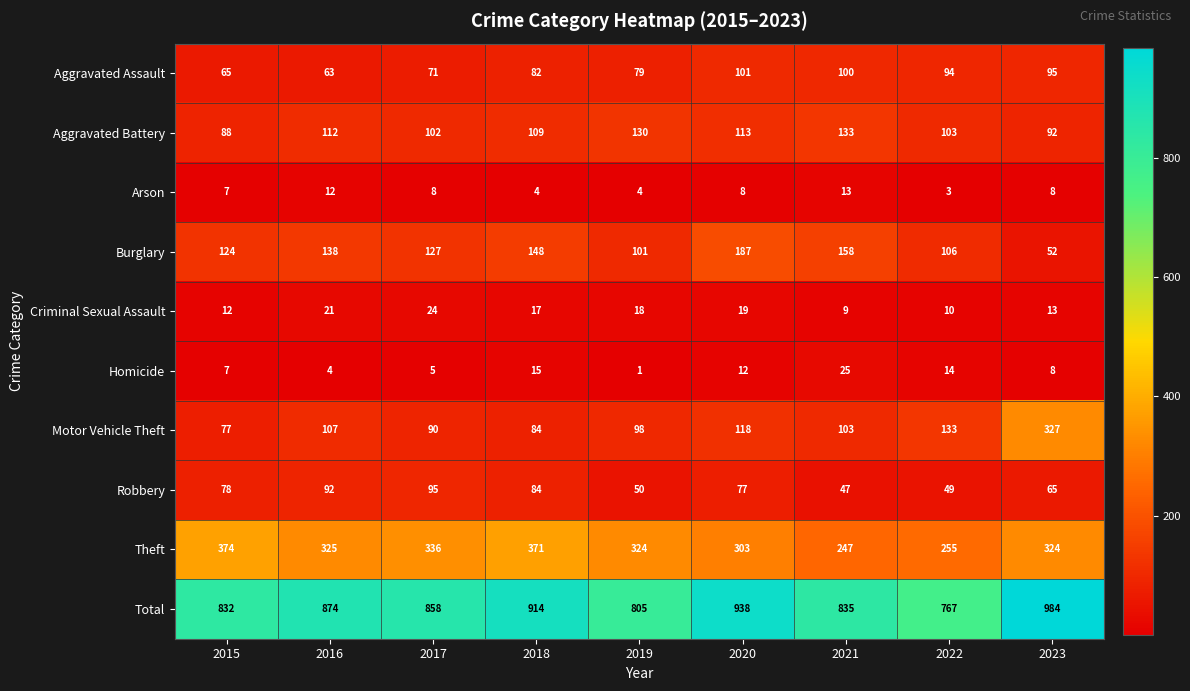

What is the approximate value of Criminal Sexual Assault at 2015?

12